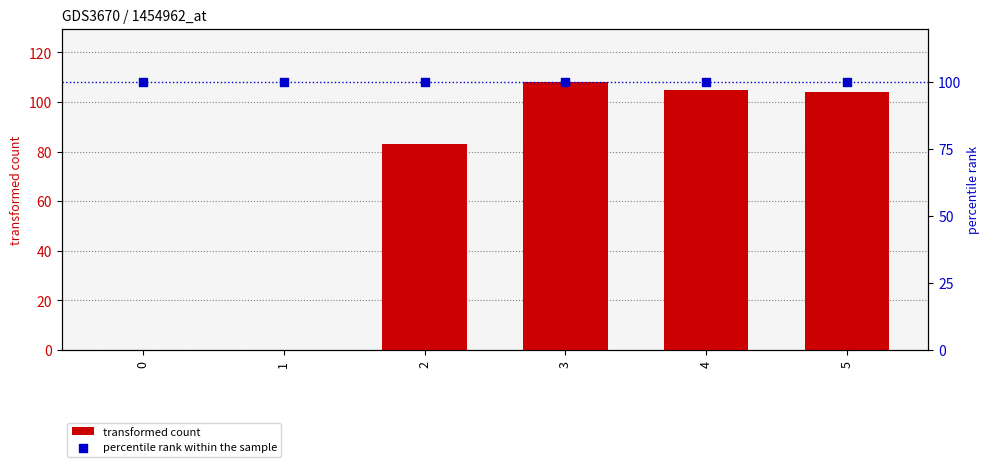

What are all the series names shown in the legend?

transformed count, percentile rank within the sample